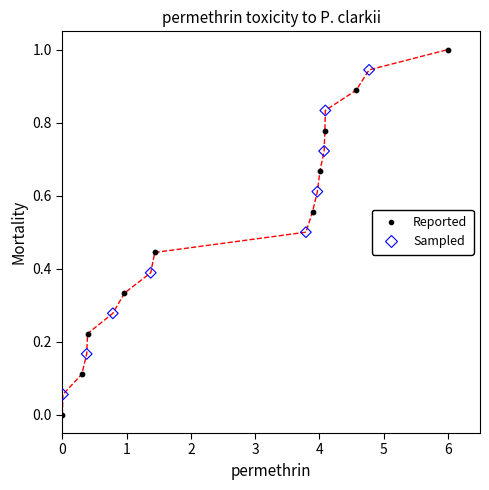

Which series has the largest Y range (max minus min)?

Reported